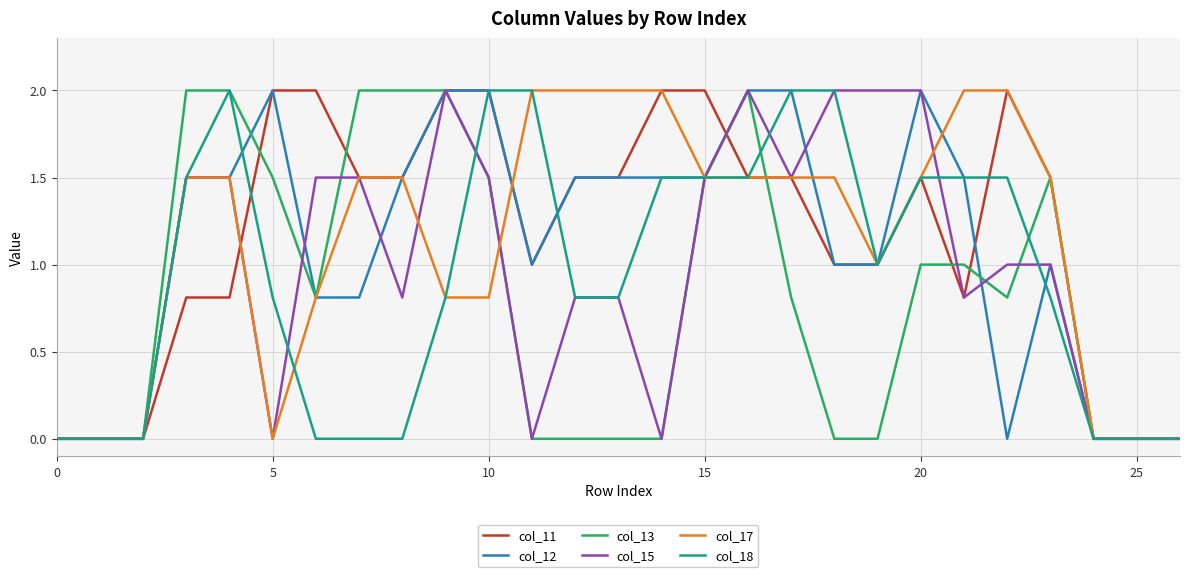

Reading left to right, list all the values displayed in this chart.

col_11: 0.0	0.0	0.0	0.8	0.8	2.0	2.0	1.5	1.5	2.0	2.0	1.0	1.5	1.5	2.0	2.0	1.5	1.5	1.0	1.0	1.5	0.8	2.0	1.5	0.0	0.0	0.0
col_12: 0.0	0.0	0.0	1.5	1.5	2.0	0.8	0.8	1.5	2.0	2.0	1.0	1.5	1.5	1.5	1.5	2.0	2.0	1.0	1.0	2.0	1.5	0.0	1.0	0.0	0.0	0.0
col_13: 0.0	0.0	0.0	2.0	2.0	1.5	0.8	2.0	2.0	2.0	1.5	0.0	0.0	0.0	0.0	1.5	2.0	0.8	0.0	0.0	1.0	1.0	0.8	1.5	0.0	0.0	0.0
col_15: 0.0	0.0	0.0	1.5	1.5	0.0	1.5	1.5	0.8	2.0	1.5	0.0	0.8	0.8	0.0	1.5	2.0	1.5	2.0	2.0	2.0	0.8	1.0	1.0	0.0	0.0	0.0
col_17: 0.0	0.0	0.0	1.5	1.5	0.0	0.8	1.5	1.5	0.8	0.8	2.0	2.0	2.0	2.0	1.5	1.5	1.5	1.5	1.0	1.5	2.0	2.0	1.5	0.0	0.0	0.0
col_18: 0.0	0.0	0.0	1.5	2.0	0.8	0.0	0.0	0.0	0.8	2.0	2.0	0.8	0.8	1.5	1.5	1.5	2.0	2.0	1.0	1.5	1.5	1.5	0.8	0.0	0.0	0.0